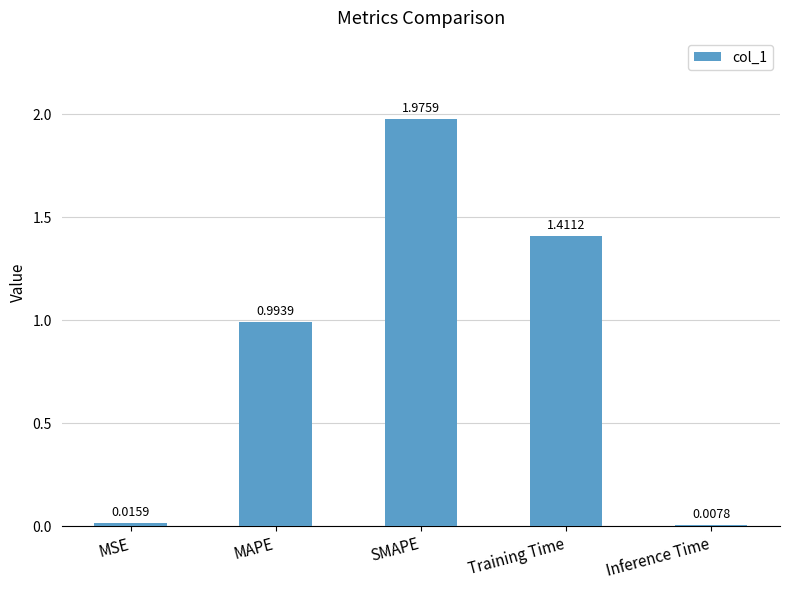

What is the change in value from MAPE to SMAPE?

+1.0